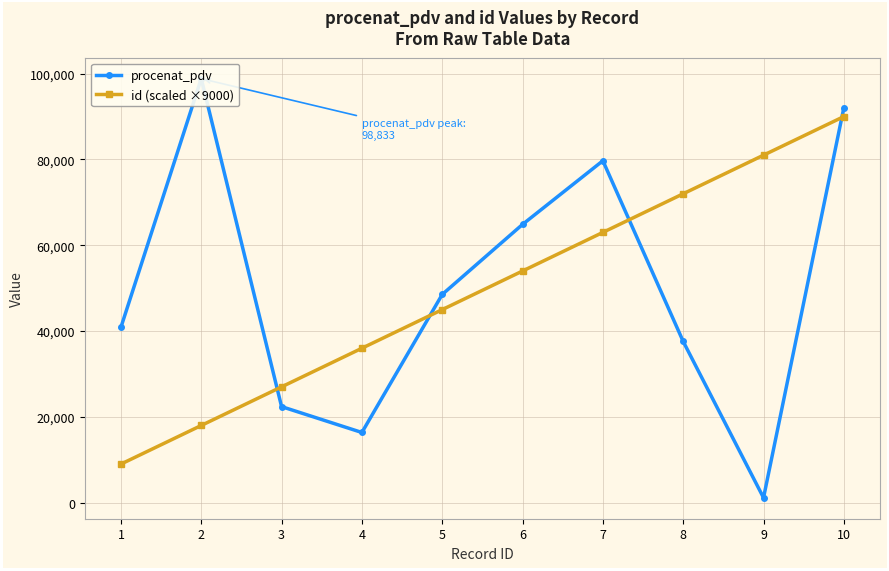

What are all the series names shown in the legend?

procenat_pdv, id (scaled ×9000)